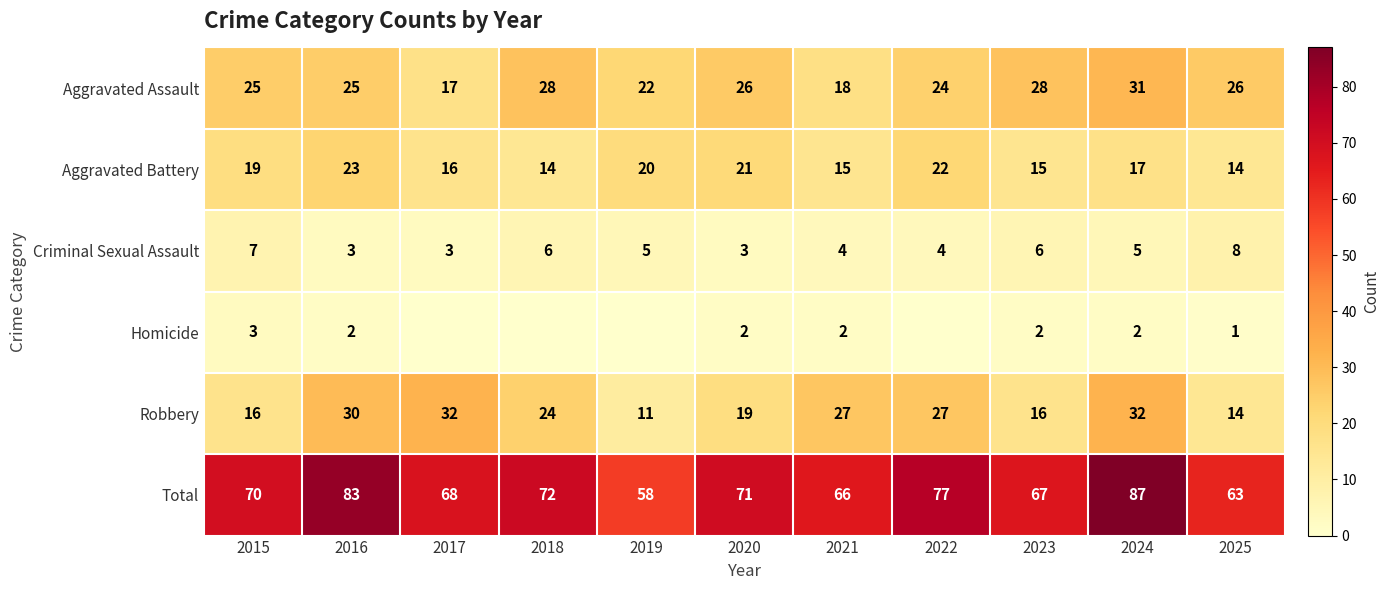

Rank the series at 2020 from highest to lowest value.

Total, Aggravated Assault, Aggravated Battery, Robbery, Criminal Sexual Assault, Homicide